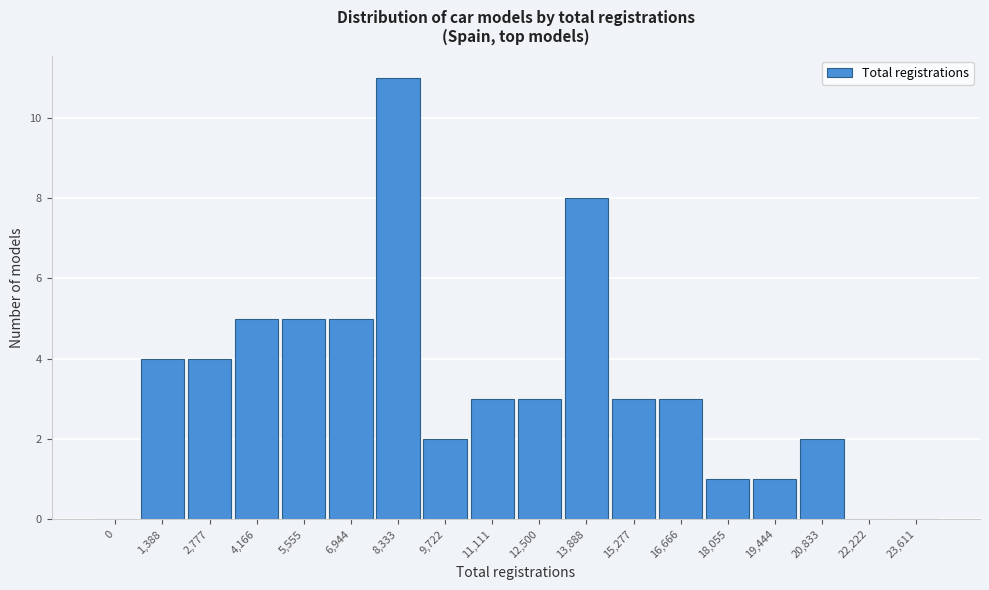

Reading right to left, transcribe all the data shown in this chart.

23,611=0	22,222=0	20,833=2	19,444=1	18,055=1	16,666=3	15,277=3	13,888=8	12,500=3	11,111=3	9,722=2	8,333=11	6,944=5	5,555=5	4,166=5	2,777=4	1,388=4	0=0